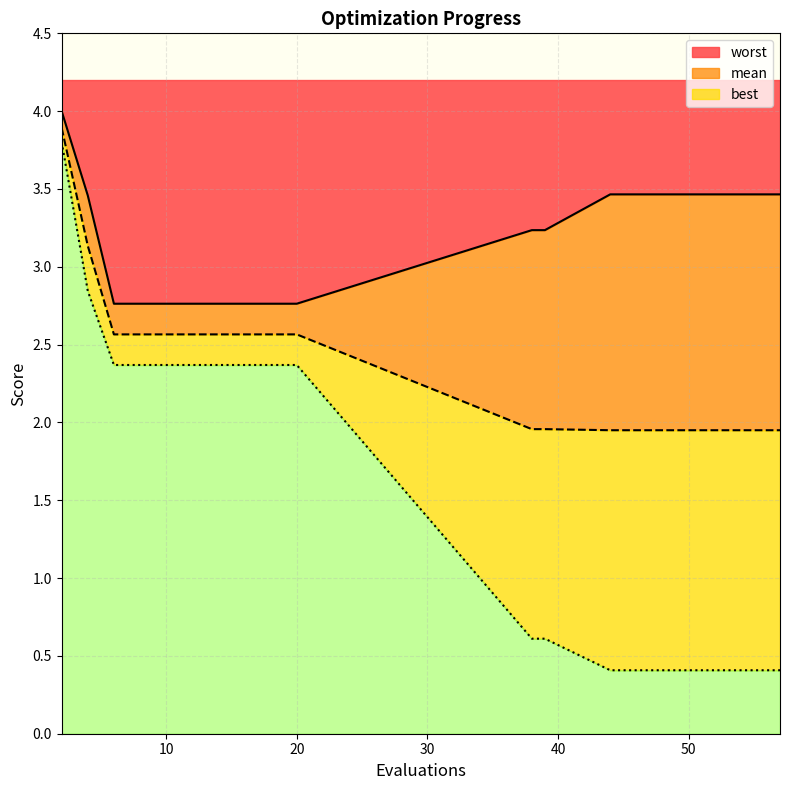

True or false: best and mean cross at least once.

False